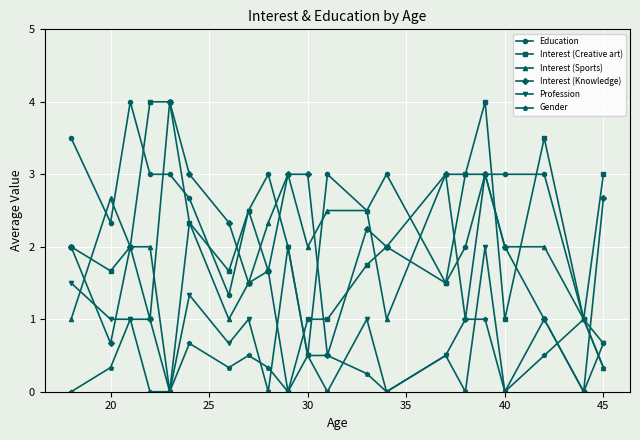

Does the chart display data point markers on the line(s)?

Yes